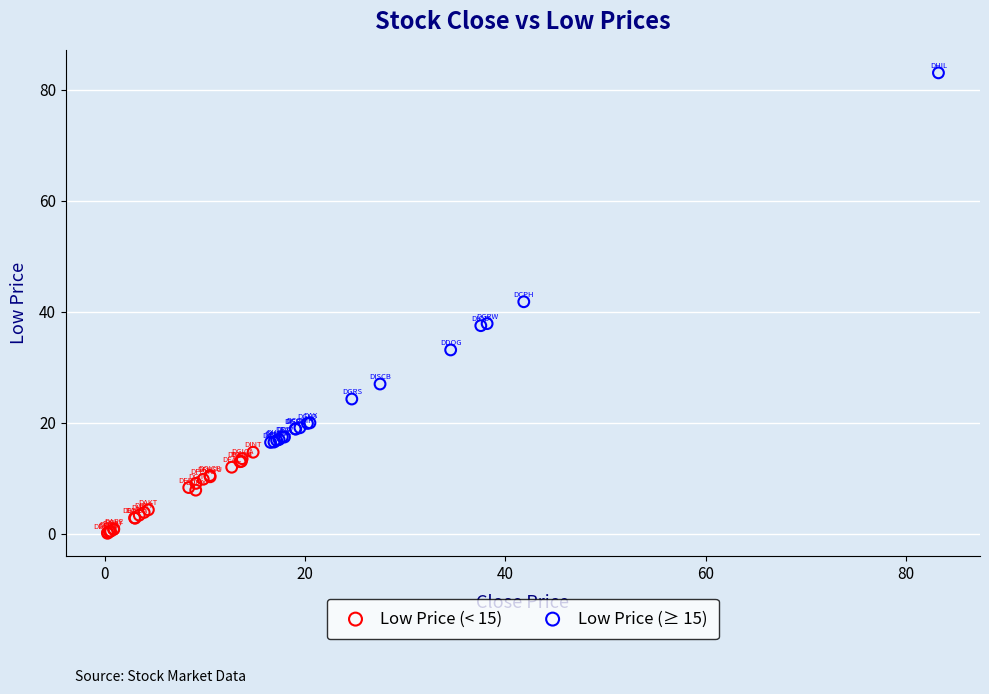

Which series has the widest spread of Y values?

Low Price (≥ 15)